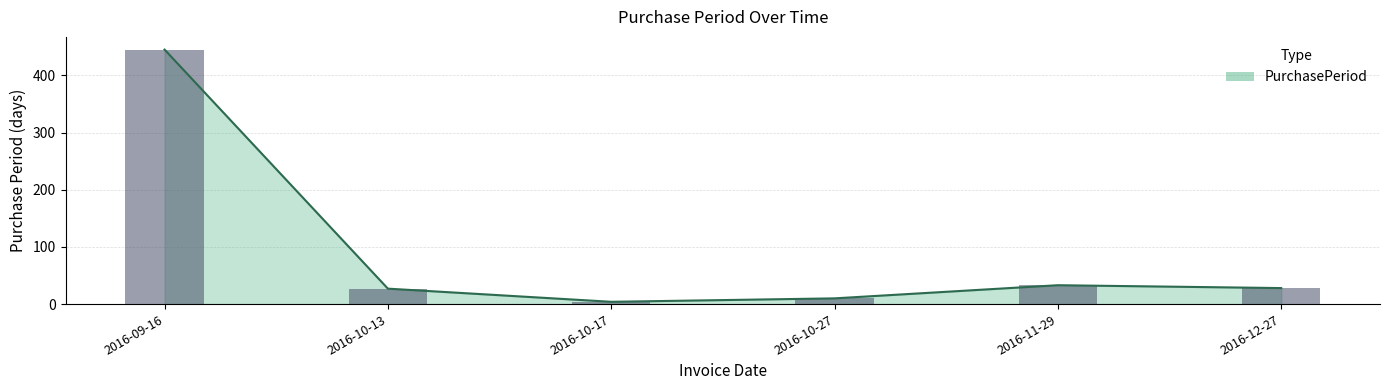

Which category has the lowest value across all series?

2016-10-17